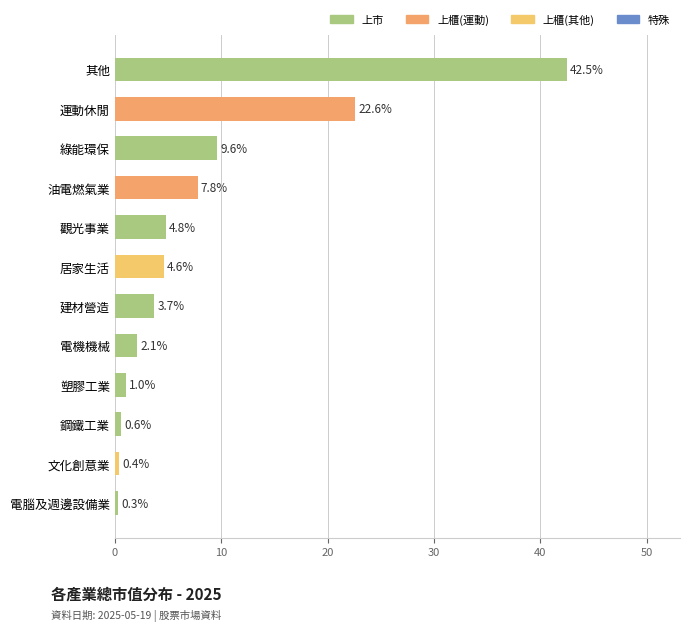

What is the minimum value shown in the chart?

0.3